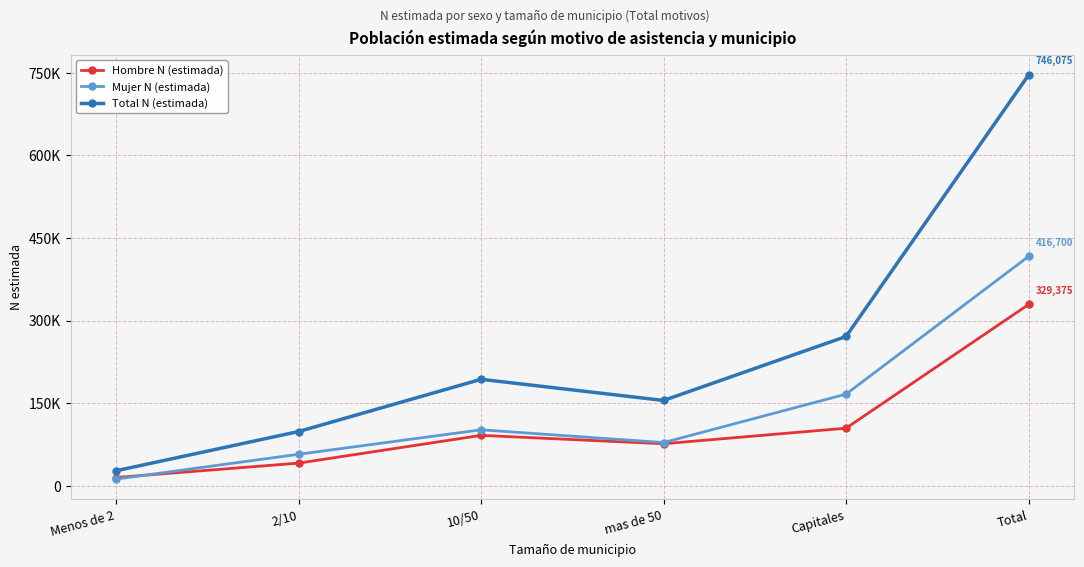

Is this an area chart (filled region under the line)?

No